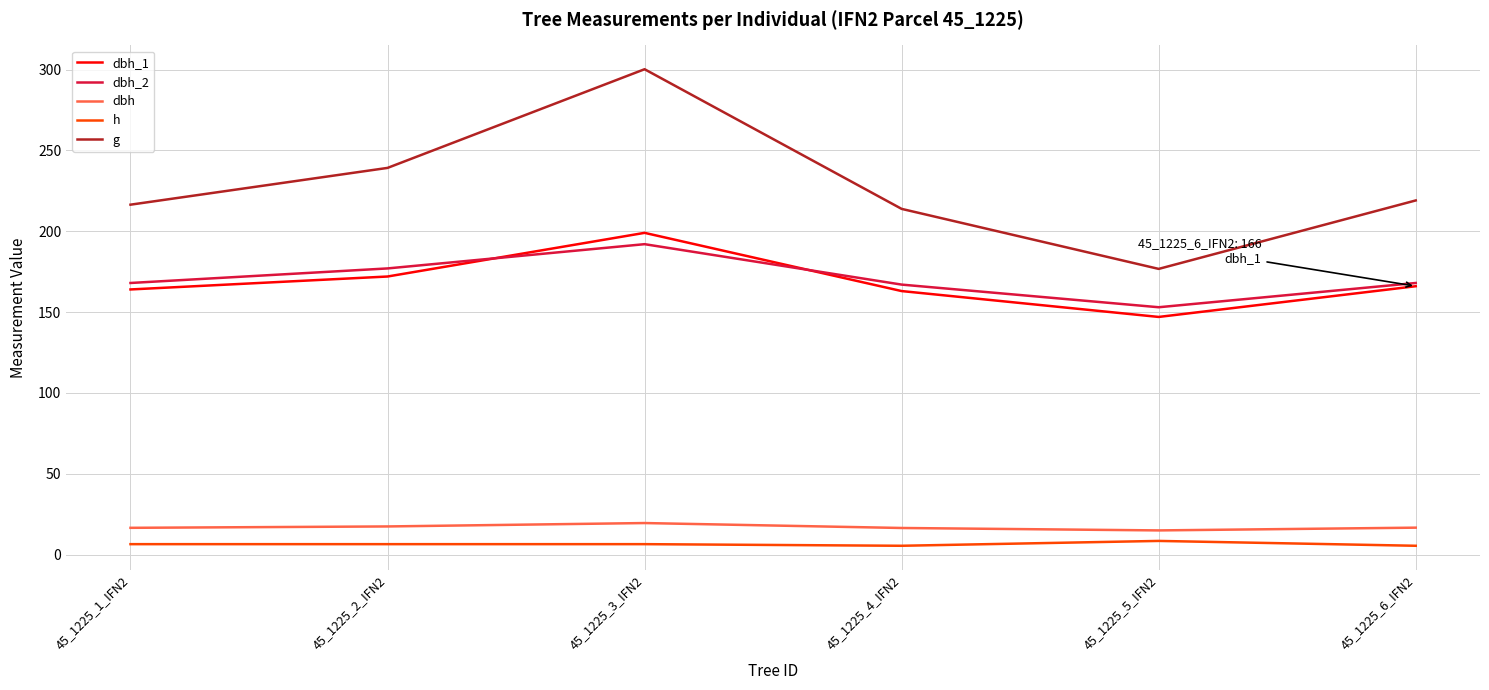

What is the maximum value shown in the chart?

300.2